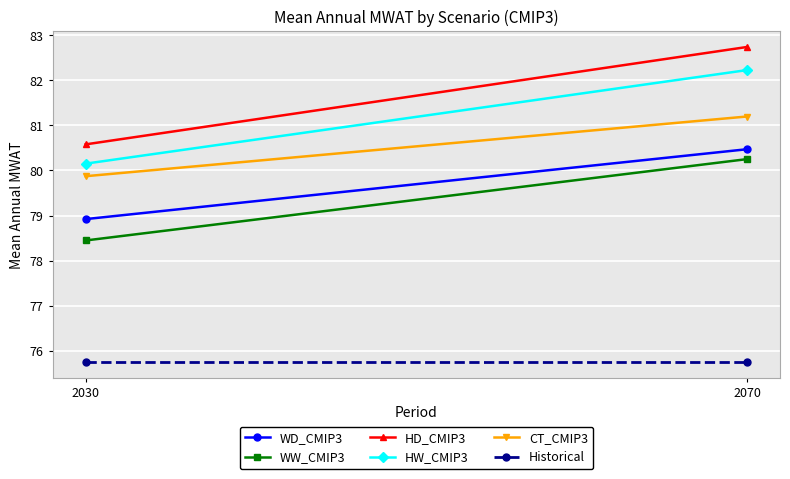

What is the minimum value shown in the chart?

75.7